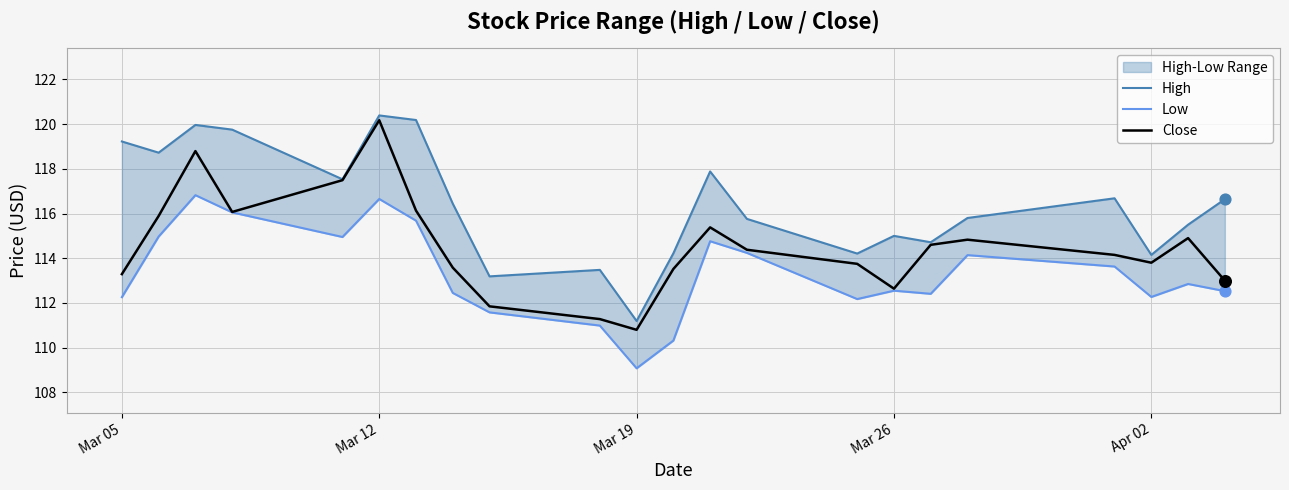

The value of Close at Mar 12 is 120.2. True or false?

True